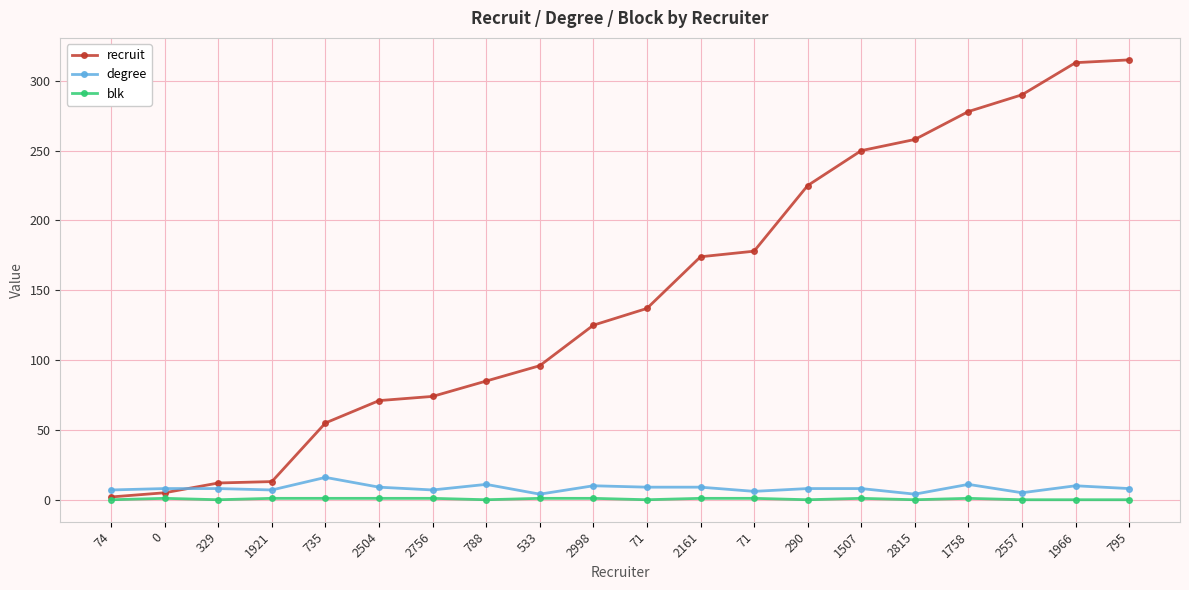

What is the label of the 7th point from the left?

2756